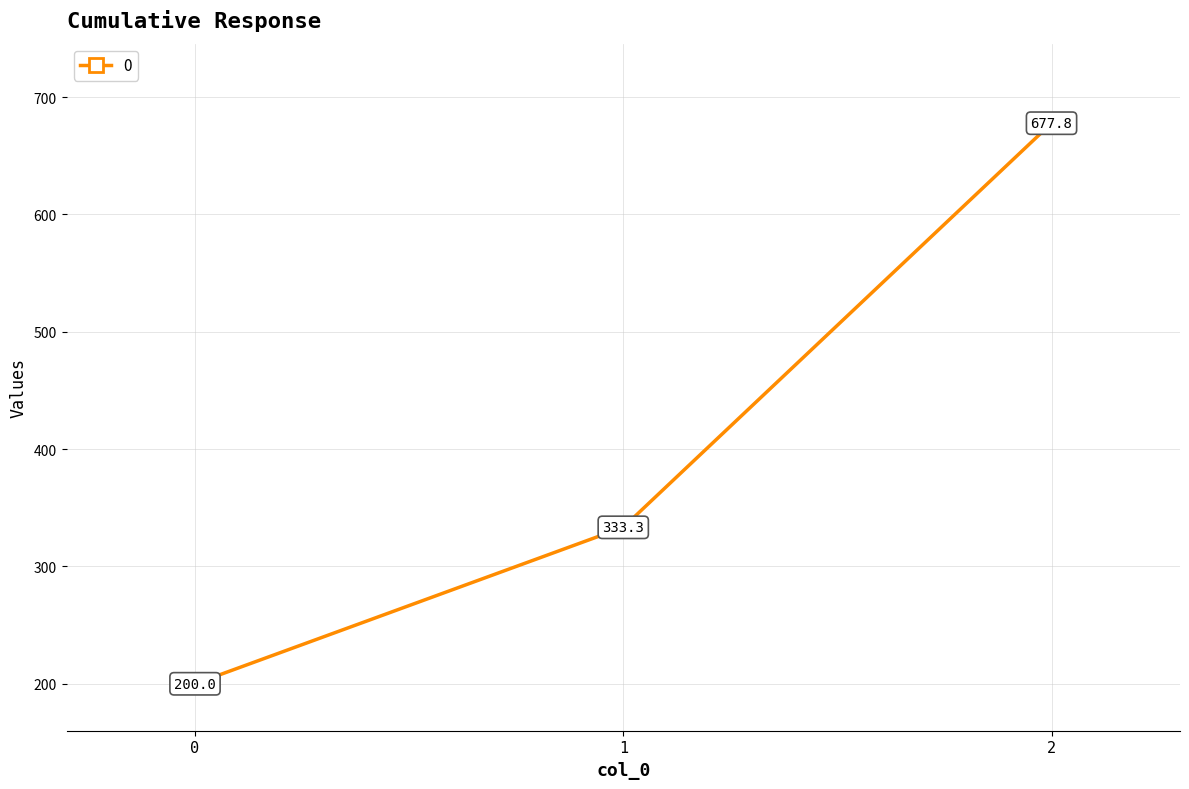

List the labels in order of value, largest first.

2, 1, 0